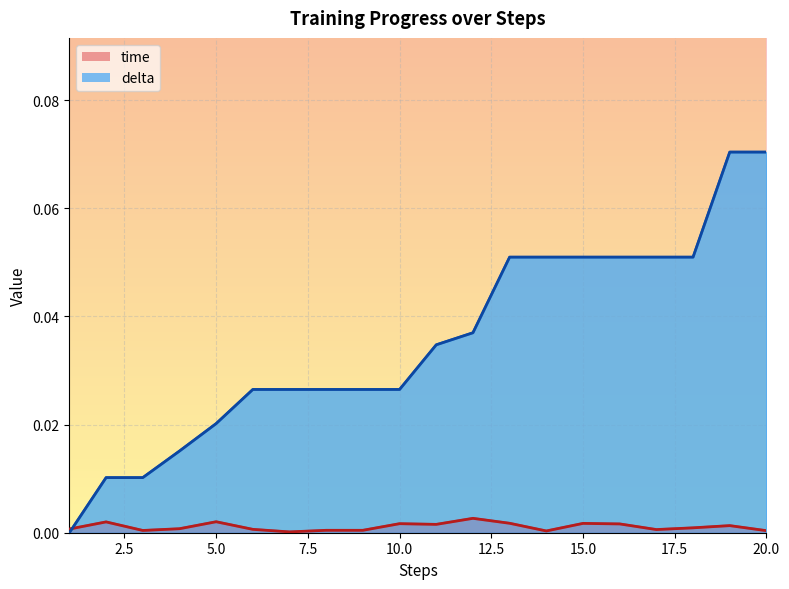

Where do time and delta first cross each other?

1 and 2